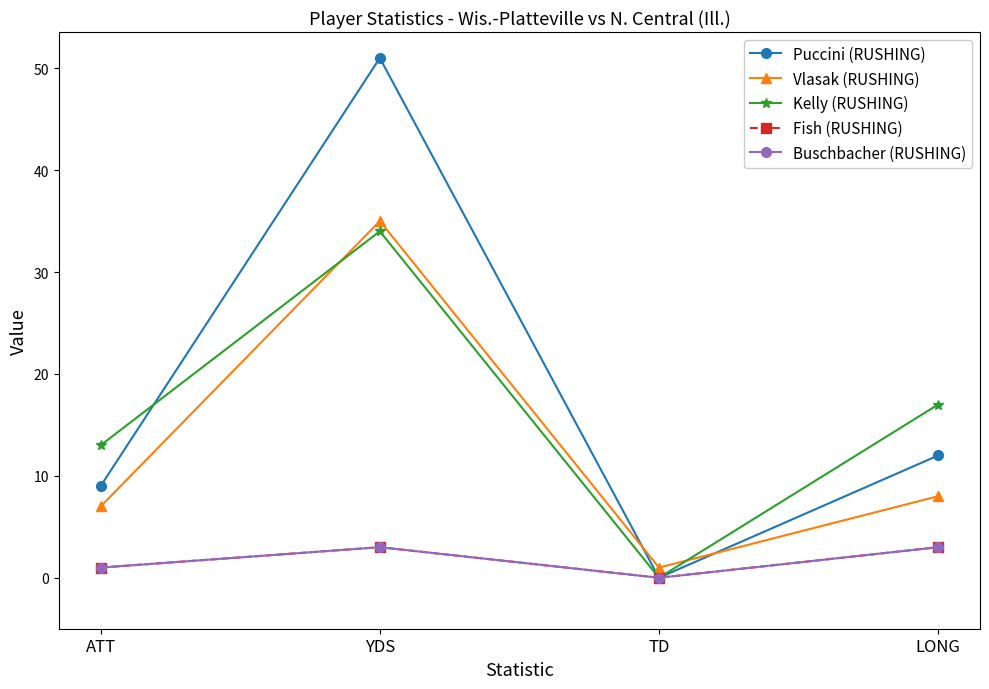

What is the greatest value displayed?

51